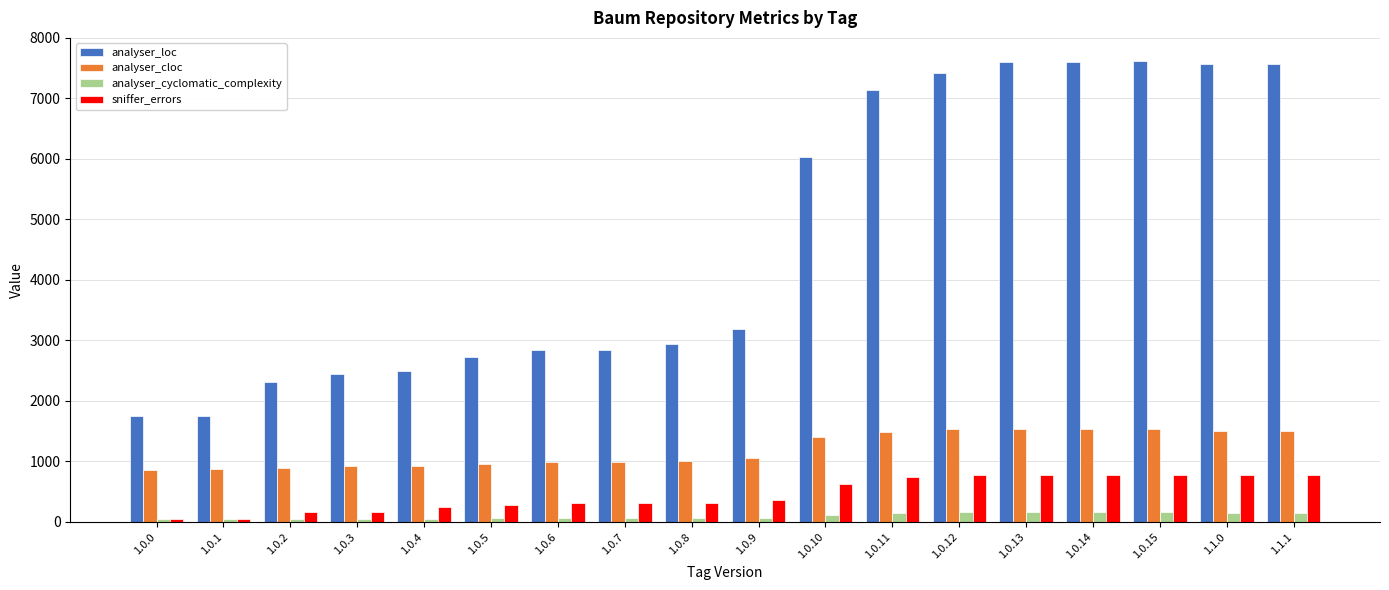

What is the spread (max minus min) of values at 1.0.2?

2265